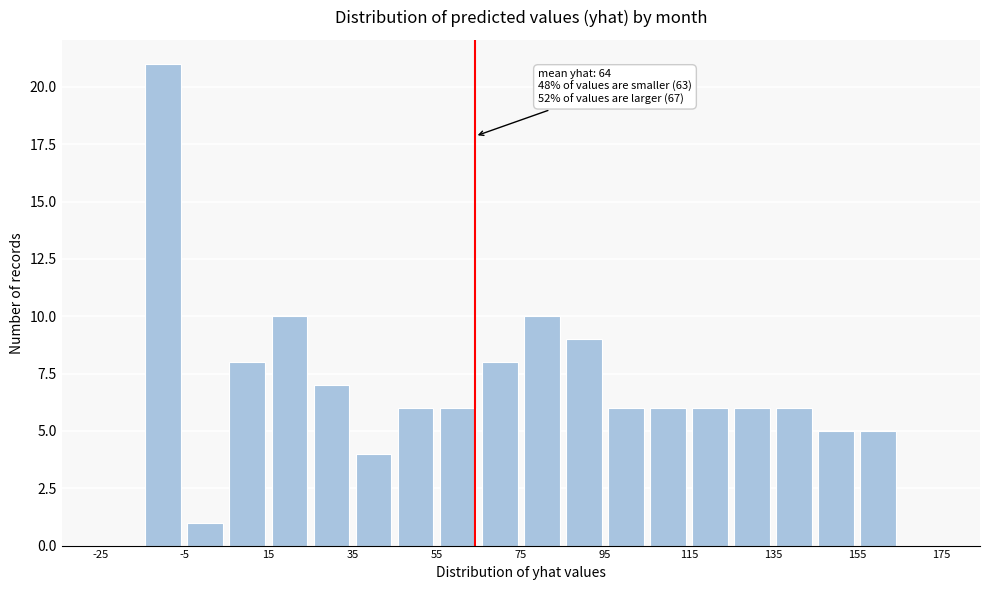

Over which range of the x-axis is the bar tallest?

-15 to -5